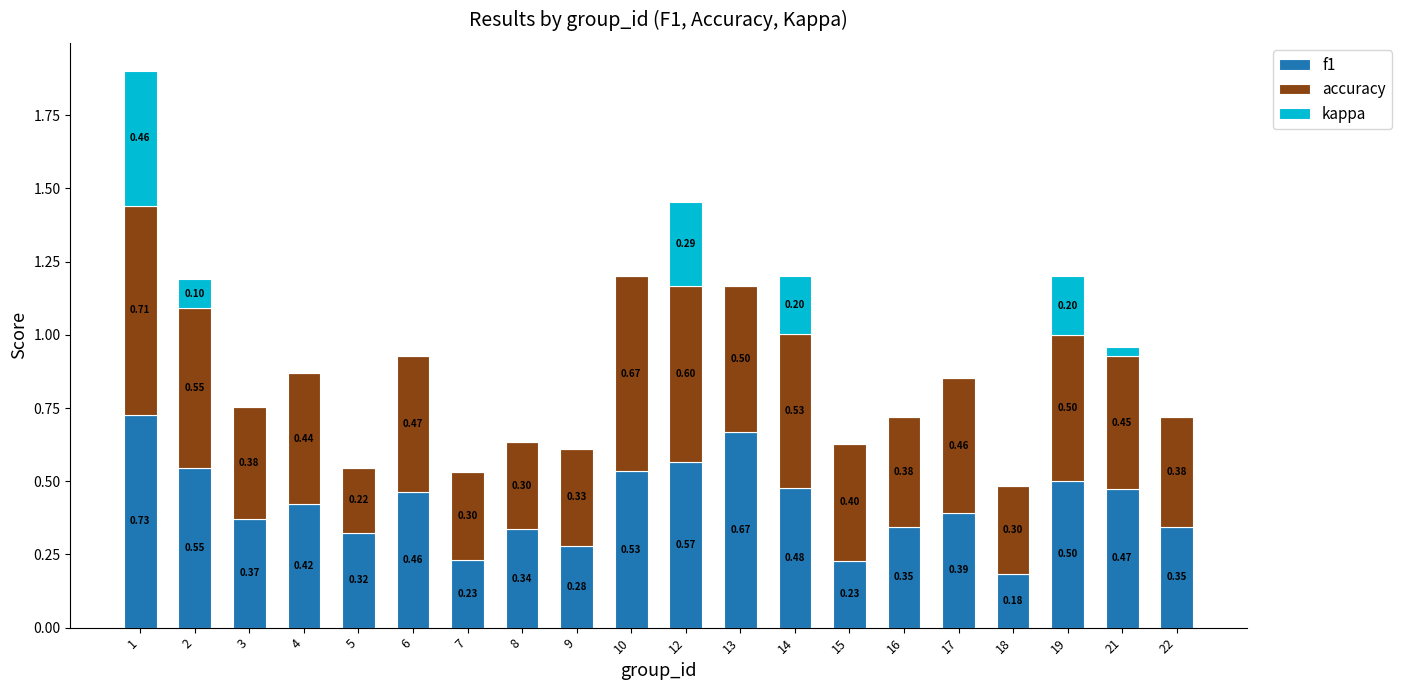

What is the total value across all series at 8?

0.6